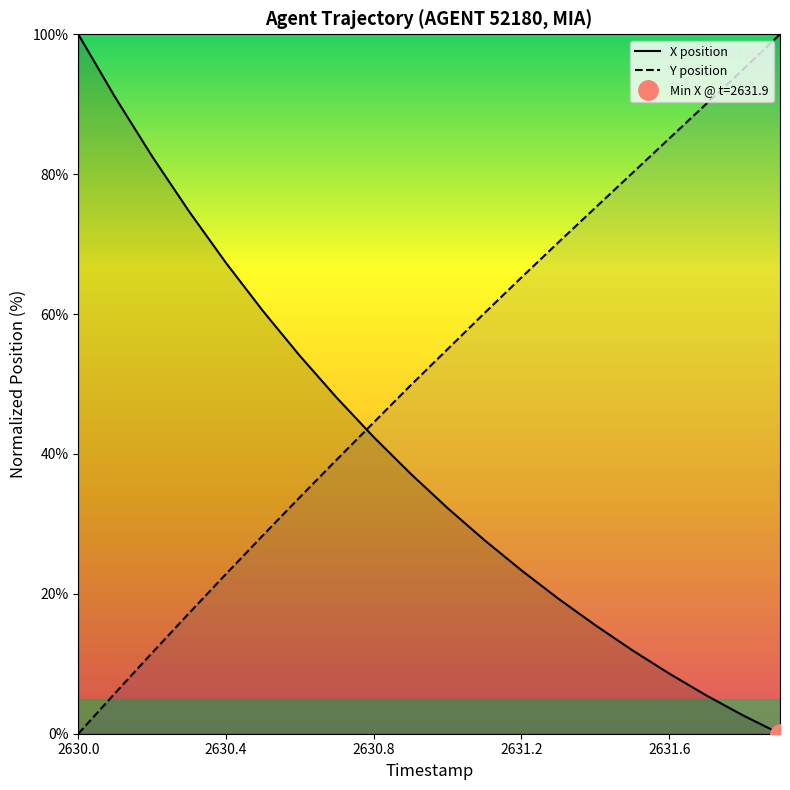

At which label does X position reach its peak?

2630.0